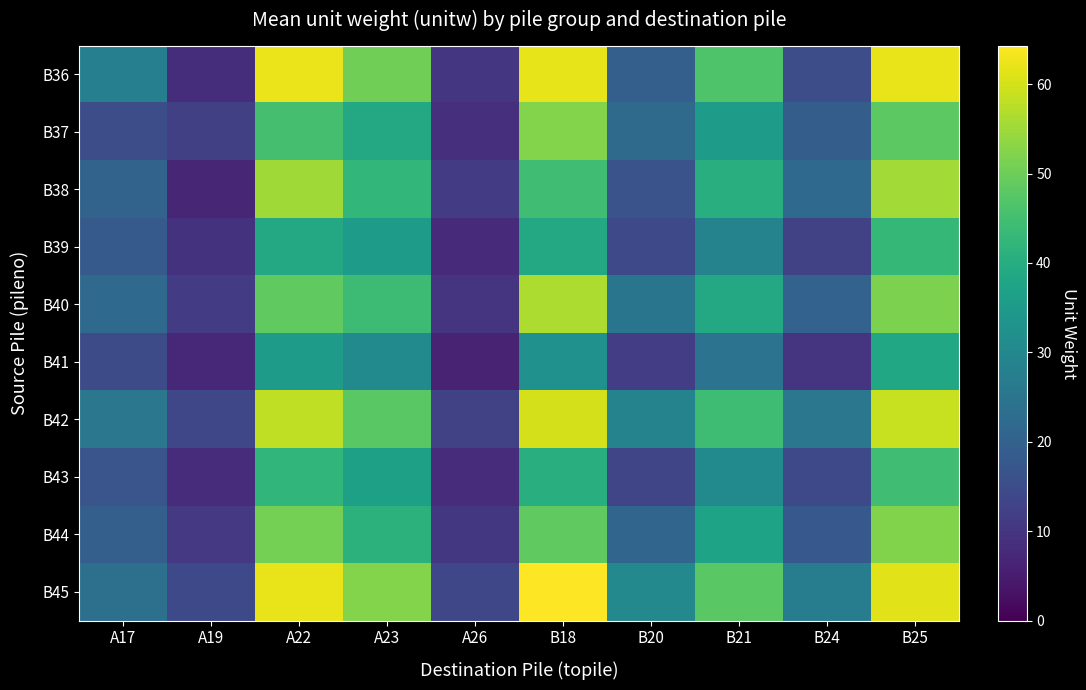

At which category is the sum across all series the highest?

B25